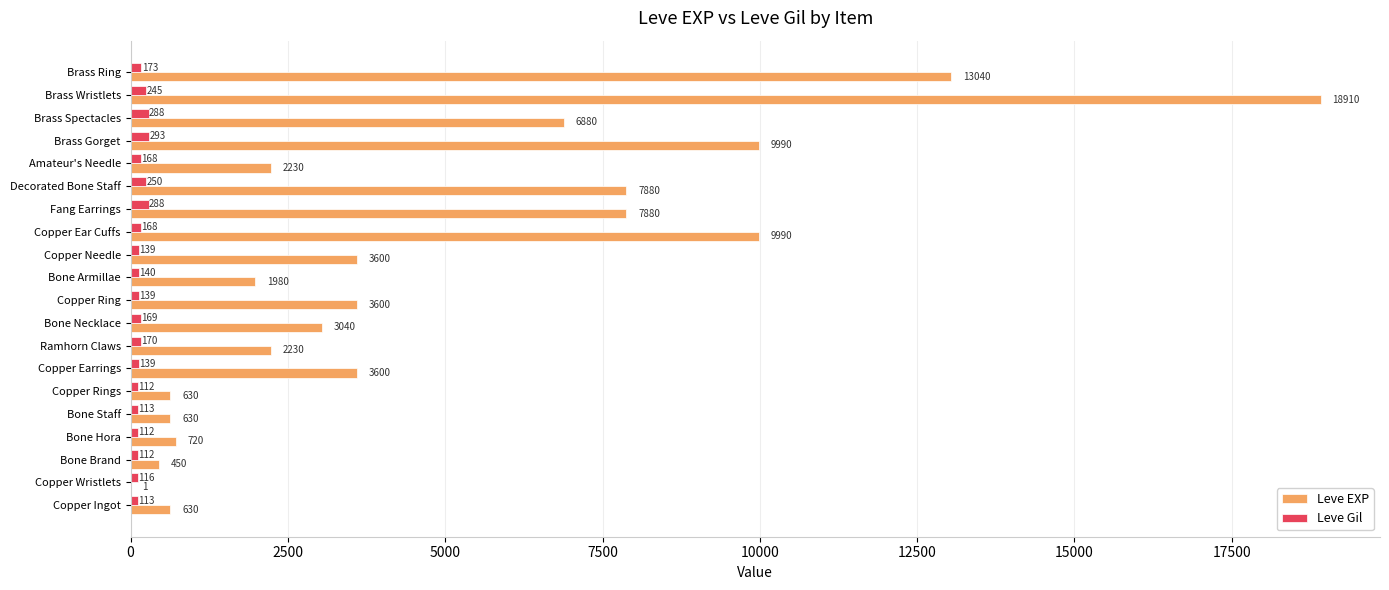

Count the number of categories in the chart.

20